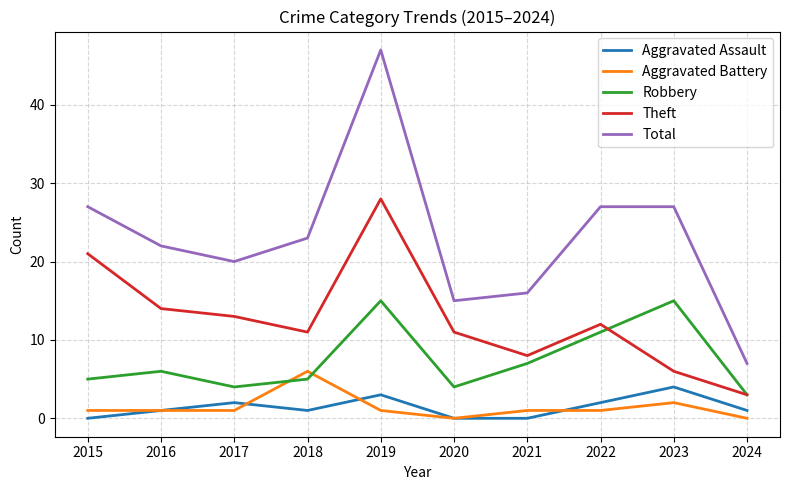

Which series has the widest spread of values?

Total